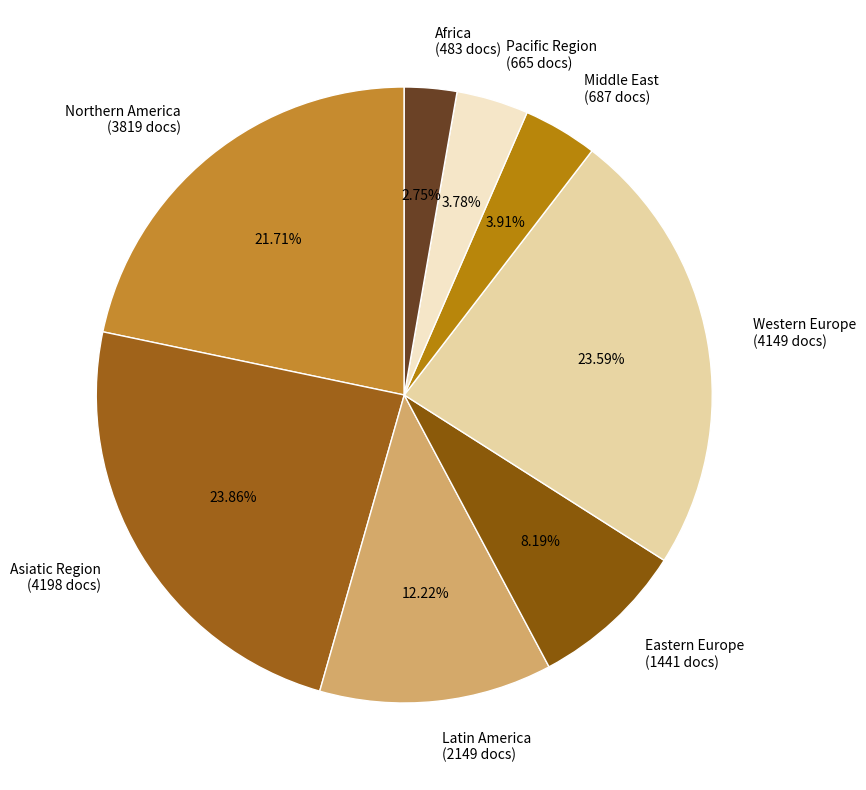

How many segments does this pie chart have?

8